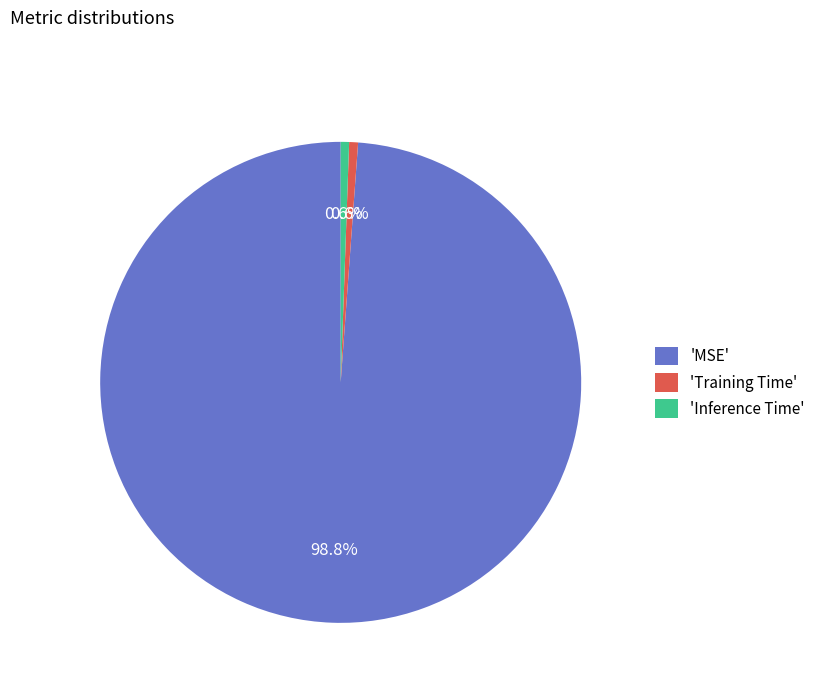

What is the largest slice in the pie chart?

'MSE'